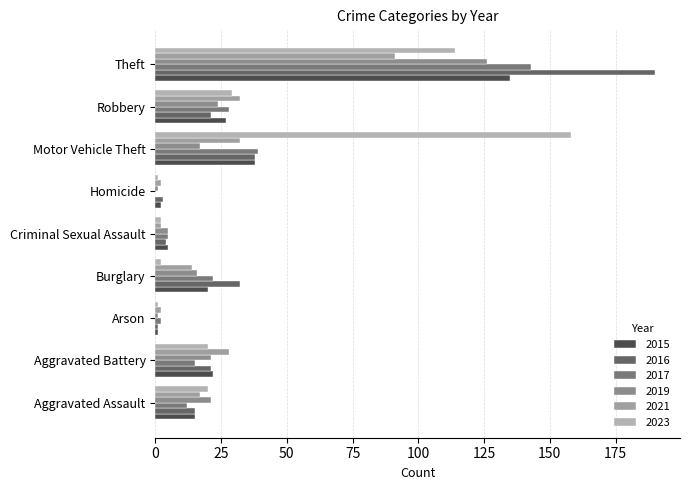

What is the label of the 6th bar from the right?

Burglary